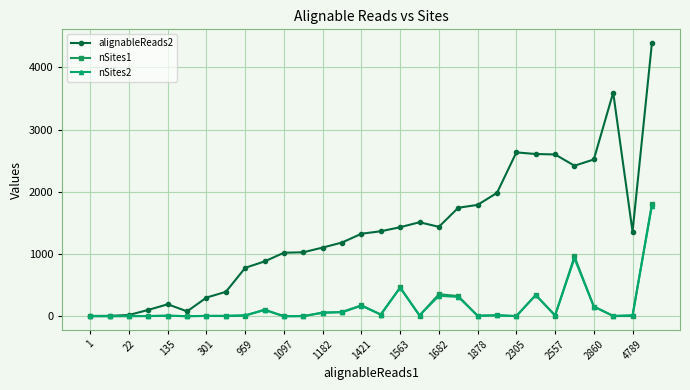

How many data points does each series have?

30